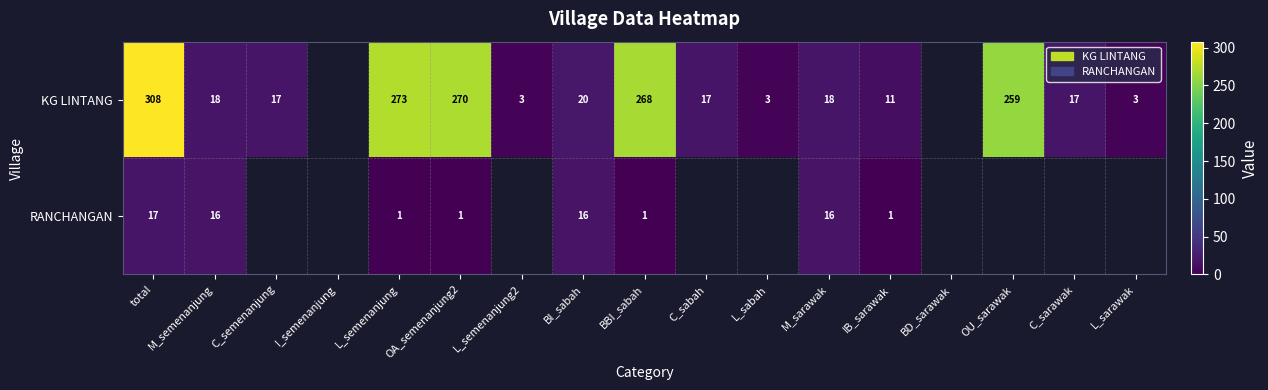

What is the difference between the highest and lowest values at BI_sabah?

4